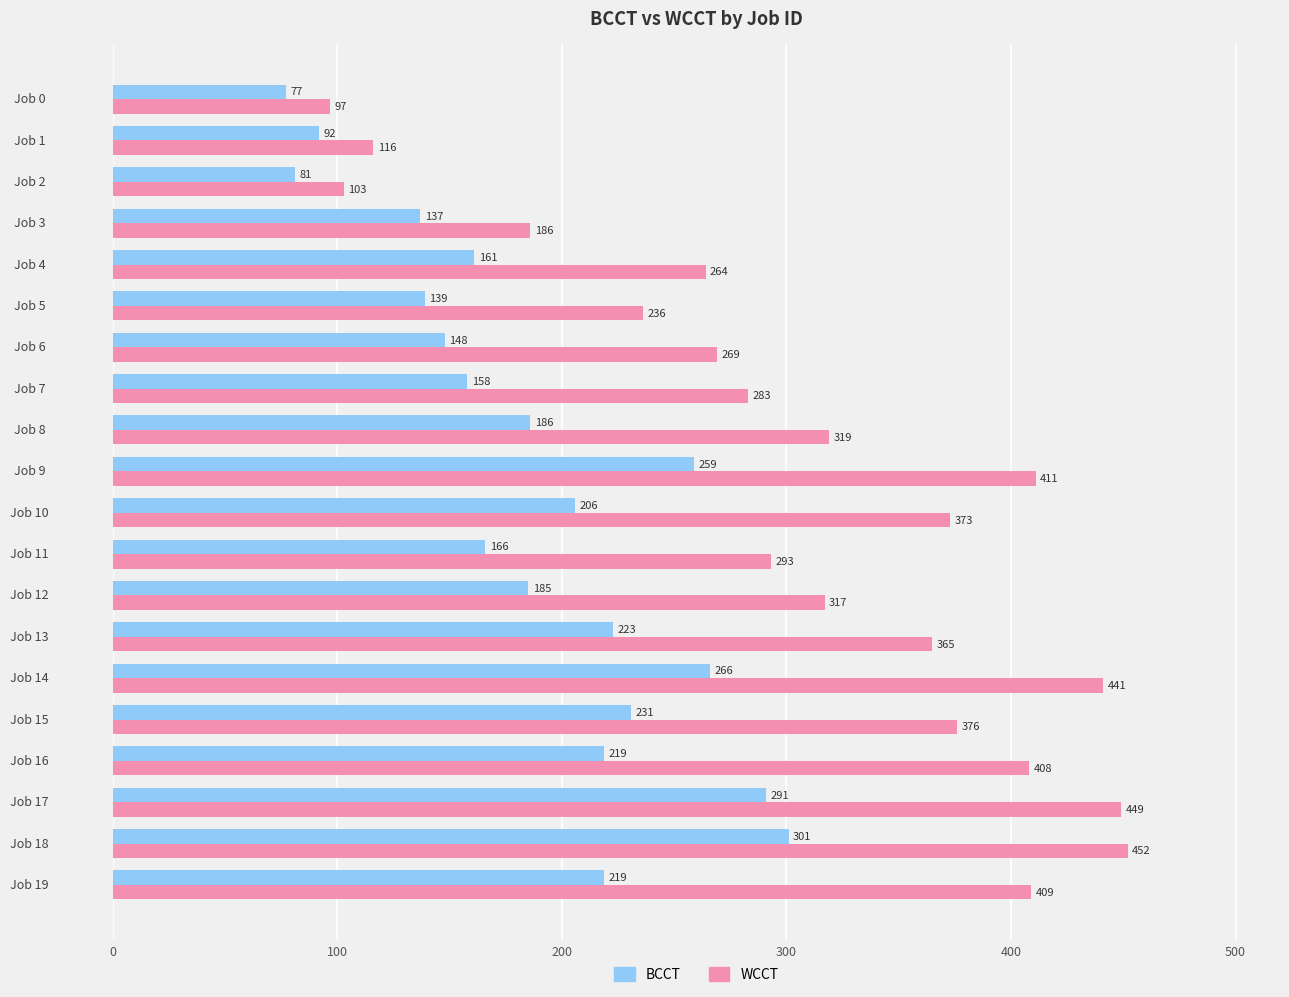

What is the sum of all BCCT values?

3745